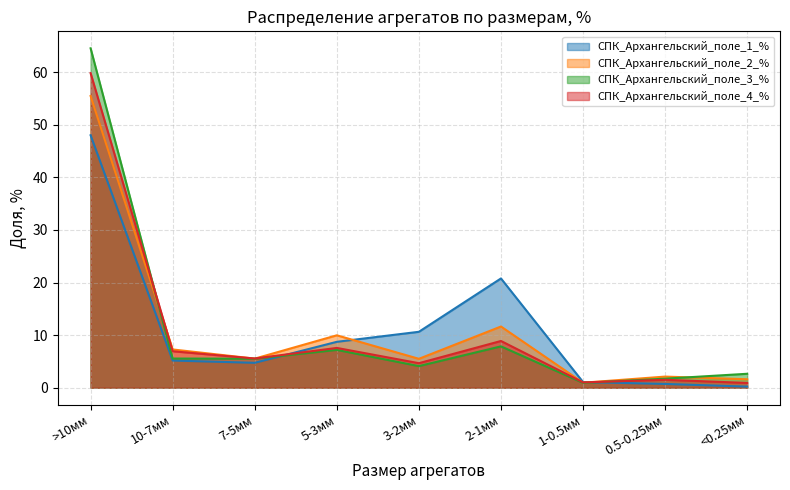

The СПК_Архангельский_поле_2_% series shows 1.5 at 10-7мм. True or false?

False